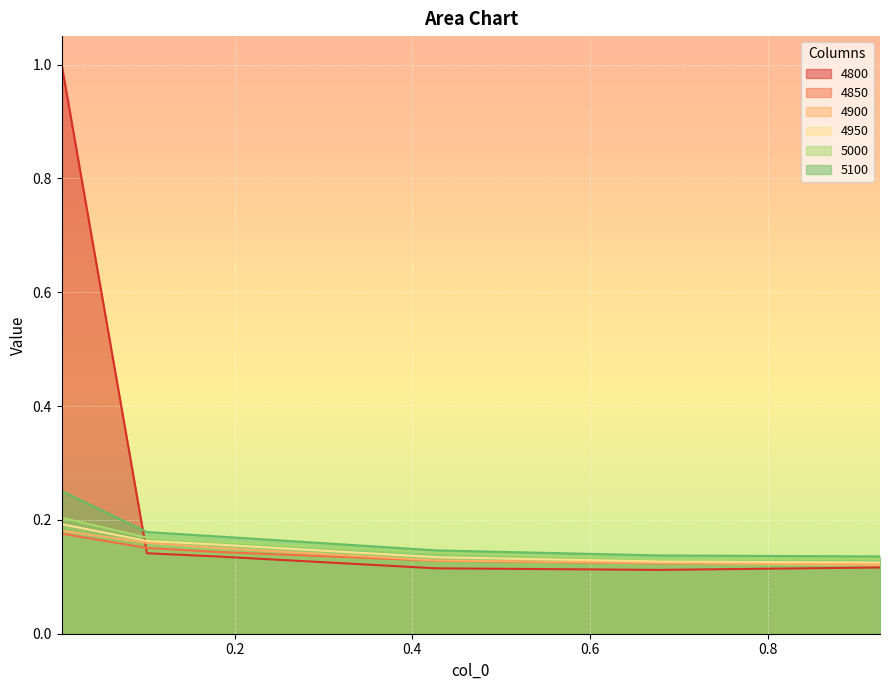

How many lines are shown in the chart?

6